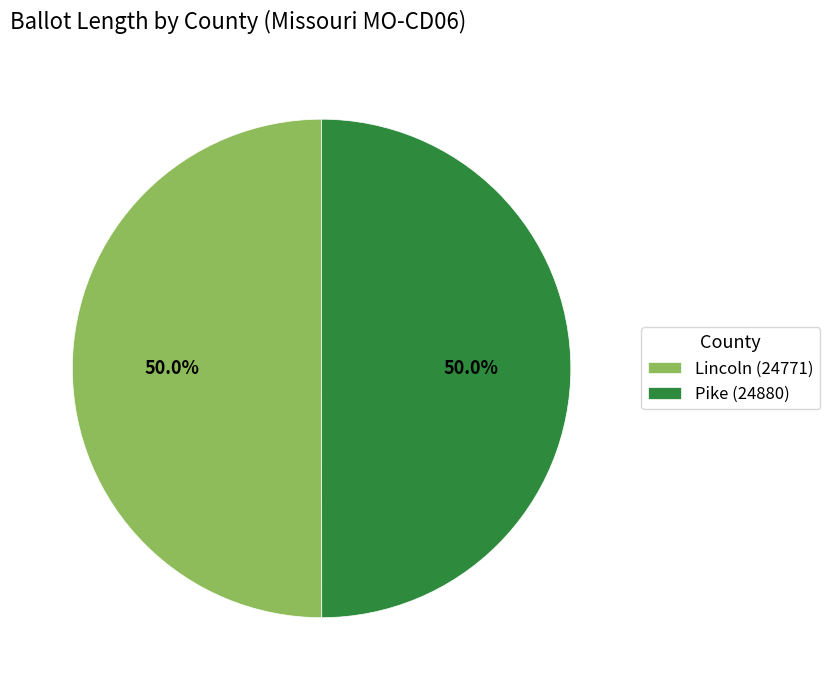

Approximately how many times larger is the value at Pike (24880) compared to Lincoln (24771)?

1.0